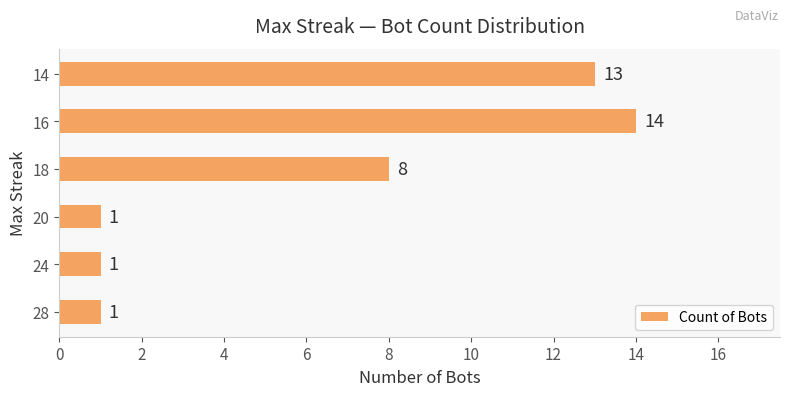

Between 14 and 24, which is larger?

14